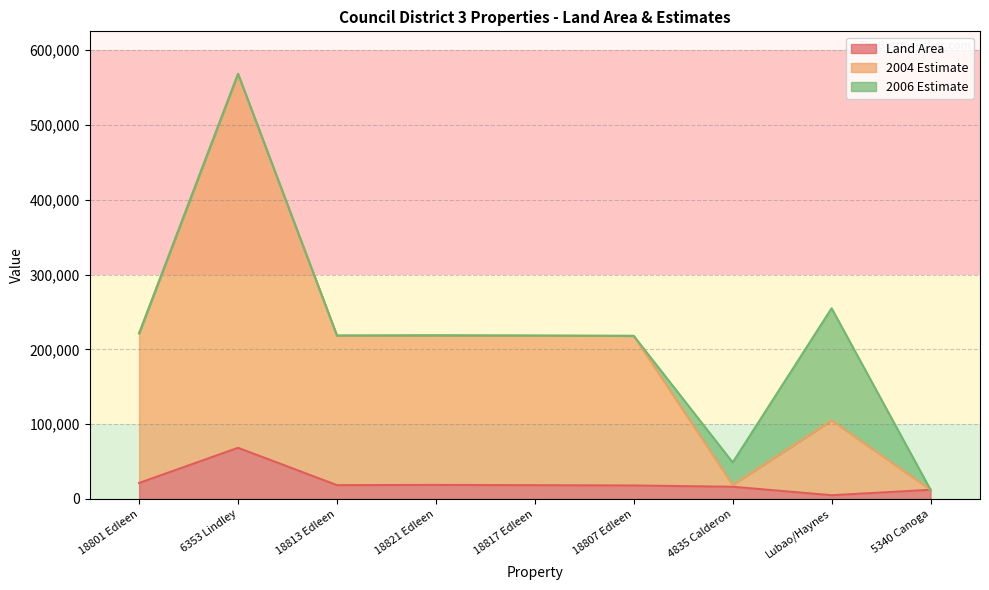

List the labels in order of Land Area value, largest first.

6353 Lindley, 18801 Edleen, 18821 Edleen, 18813 Edleen, 18817 Edleen, 18807 Edleen, 4835 Calderon, 5340 Canoga, Lubao/Haynes